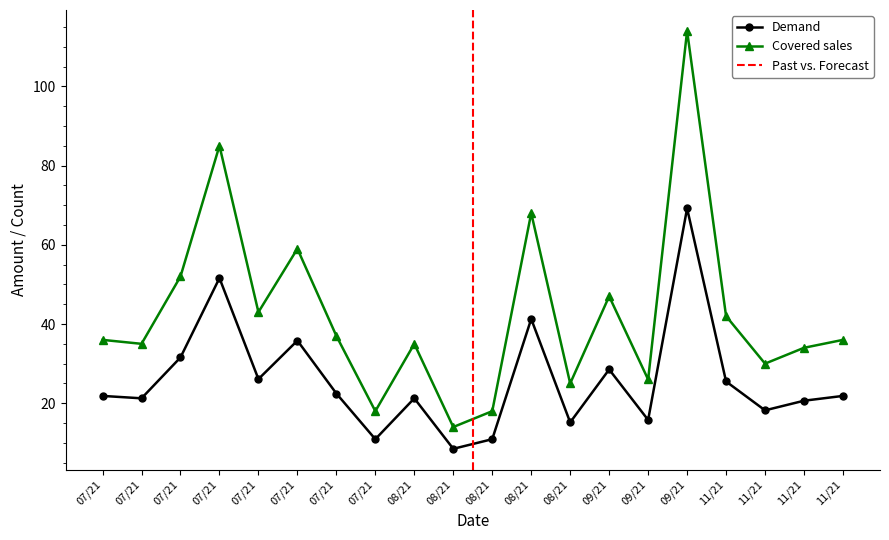

Reading left to right, extract all data points from this chart.

col_7: 21.9	21.2	31.6	51.6	26.1	35.8	22.5	10.9	21.2	8.5	10.9	41.3	15.2	28.5	15.8	69.2	25.5	18.2	20.6	21.9
col_6: 36.0	35.0	52.0	85.0	43.0	59.0	37.0	18.0	35.0	14.0	18.0	68.0	25.0	47.0	26.0	114.0	42.0	30.0	34.0	36.0